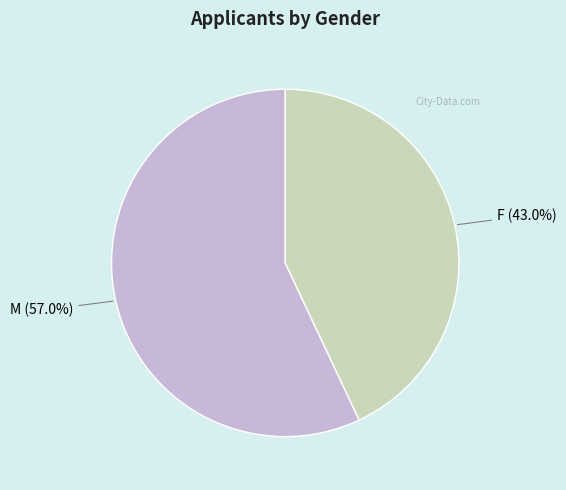

Rank the categories by value from highest to lowest.

M, F